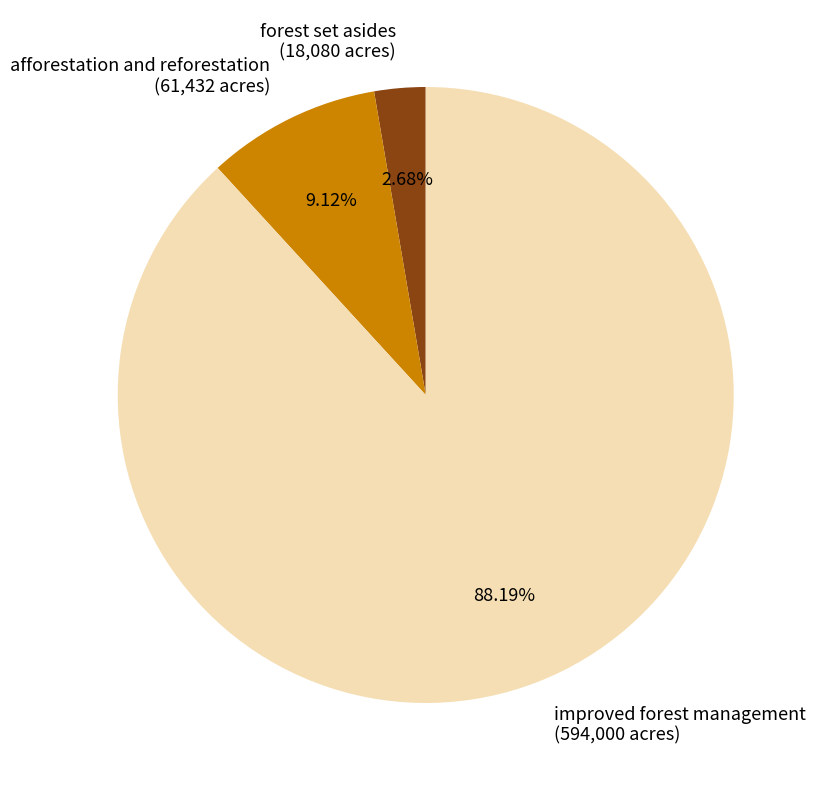

Which category accounts for the majority?

improved forest management